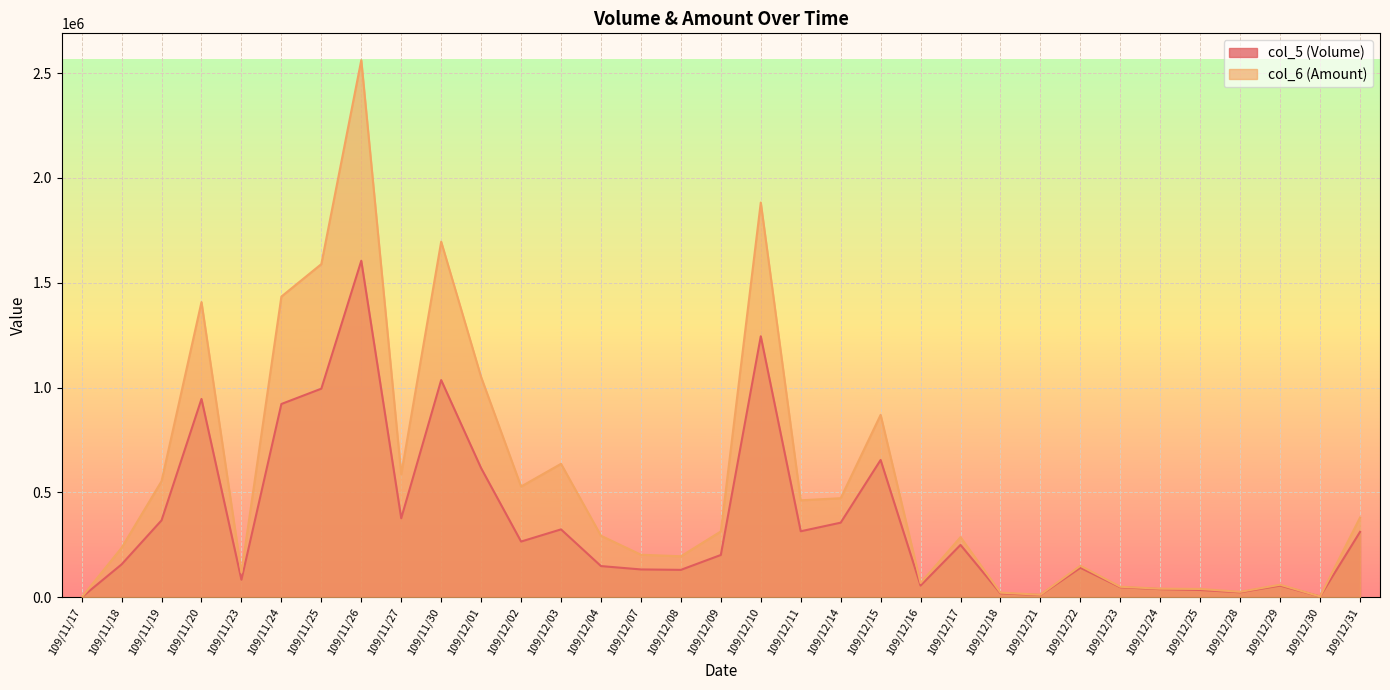

Reading left to right, extract all data points from this chart.

col_5 (Volume): 0	157000	367000	946000	84000	922000	995000	1605000	377000	1036000	616000	266000	324000	149000	133000	131000	202000	1245000	315000	356000	655000	56000	250000	19000	11000	141000	48000	39000	35000	24000	56000	4000	312000
col_6 (Amount): 0	236100	553680	1407980	118590	1434130	1589060	2561480	586810	1695990	1050270	528410	636640	293610	203160	195780	314170	1882580	462720	472710	870190	68400	286970	22390	12240	150520	50400	41170	39890	26300	60120	4200	380530